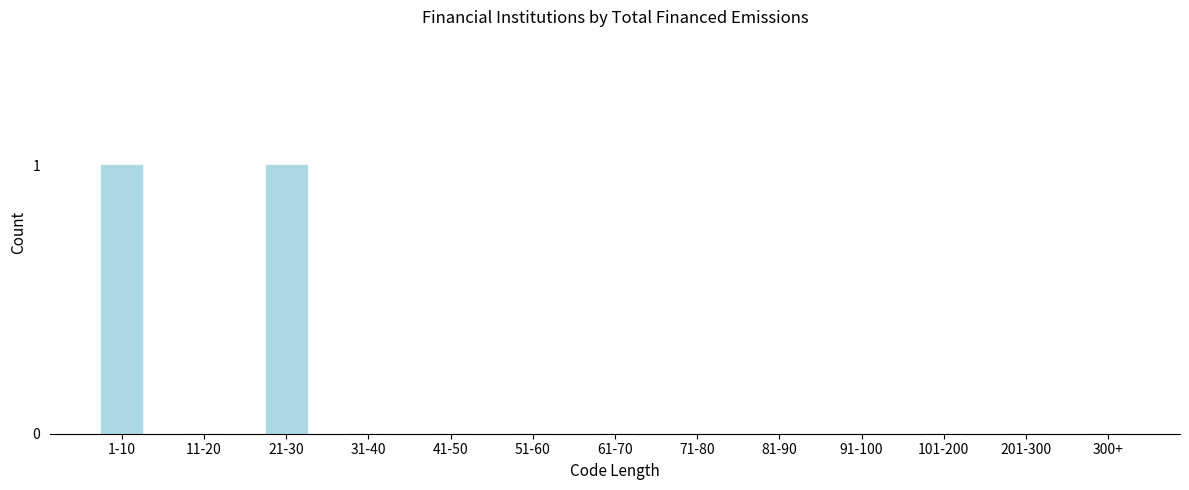

Reading left to right, list all the values displayed in this chart.

1-10=1	11-20=0	21-30=1	31-40=0	41-50=0	51-60=0	61-70=0	71-80=0	81-90=0	91-100=0	101-200=0	201-300=0	300+=0